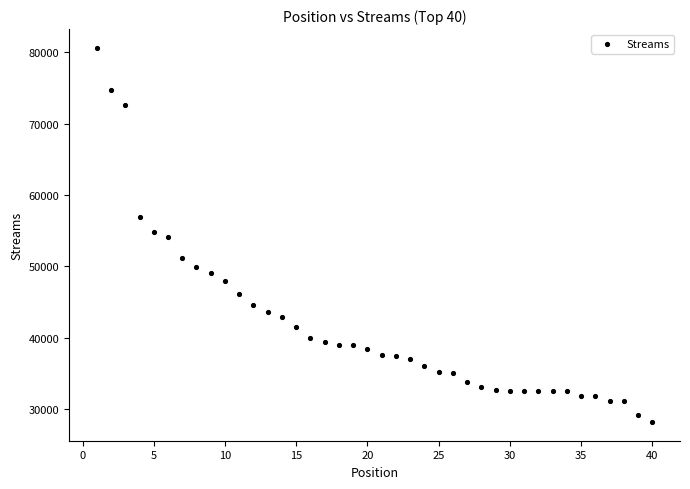

What is the range of X values (max minus min)?

39